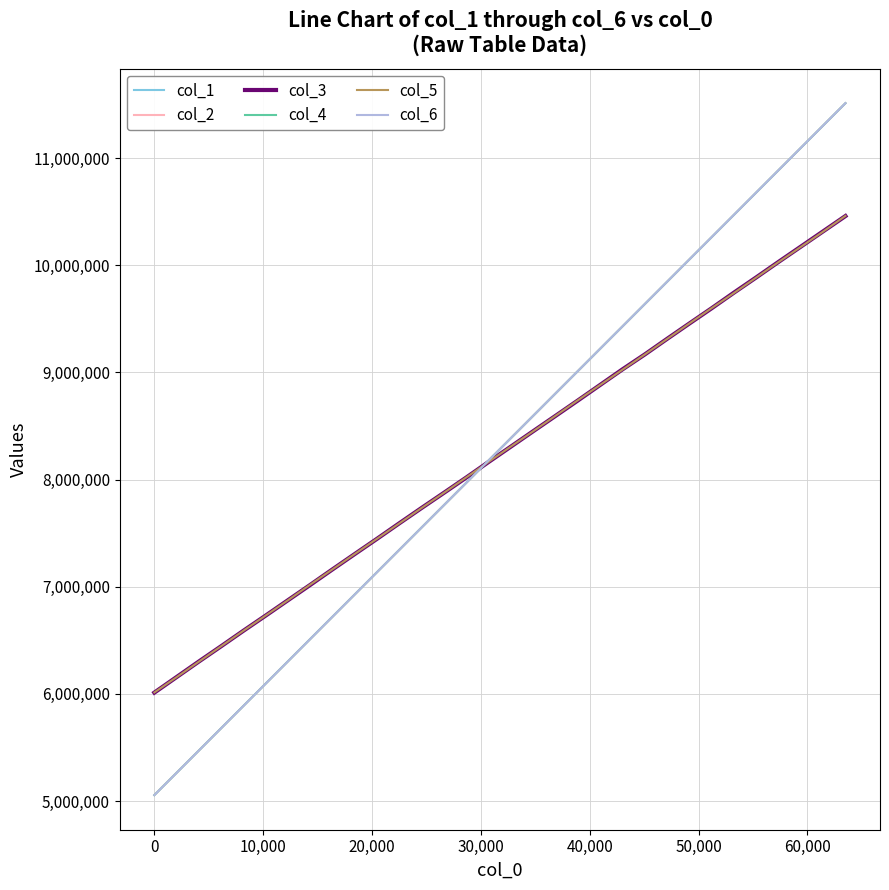

How many intersections are there between col_4 and col_5?

1